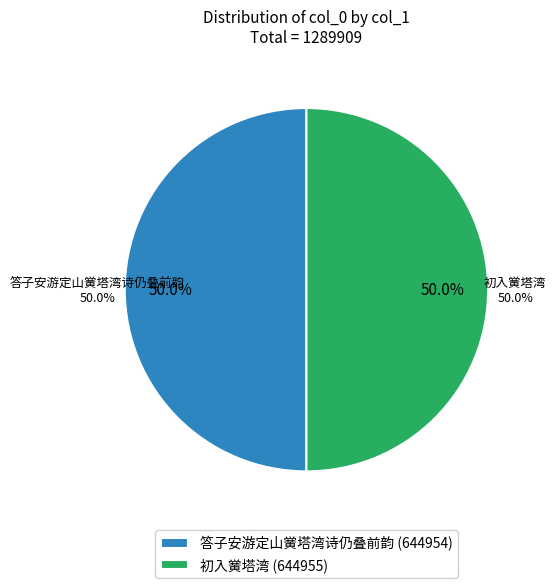

To the nearest percent, what portion does 初入黉塔湾 represent?

50%